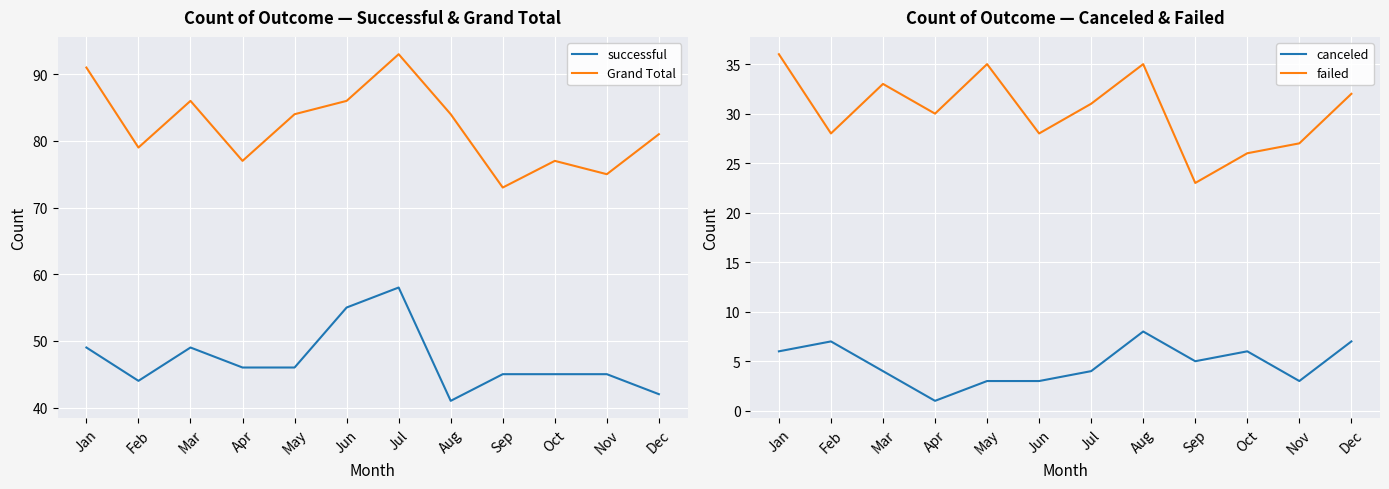

Count the number of data series in this chart.

4